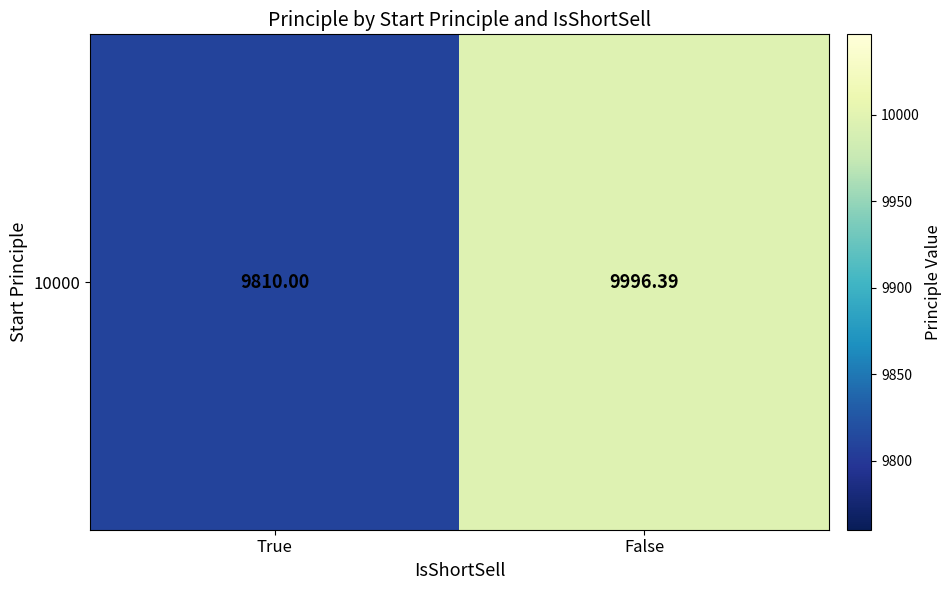

List the labels in order of value, largest first.

False, True